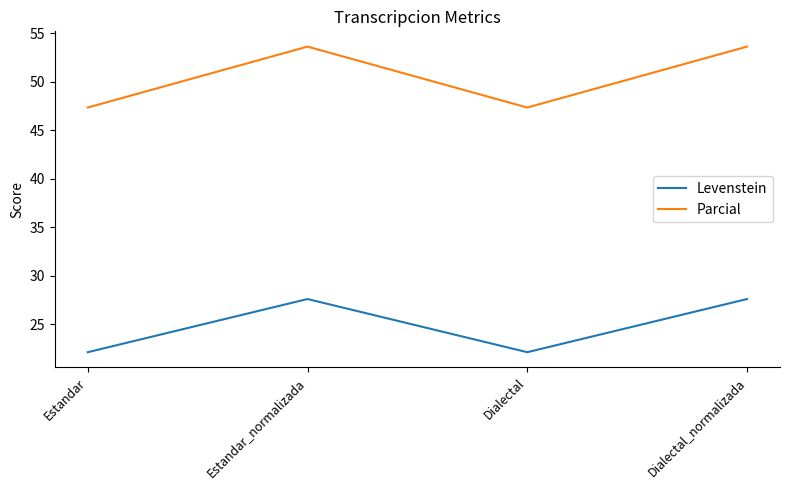

What is the smallest value displayed?

22.1